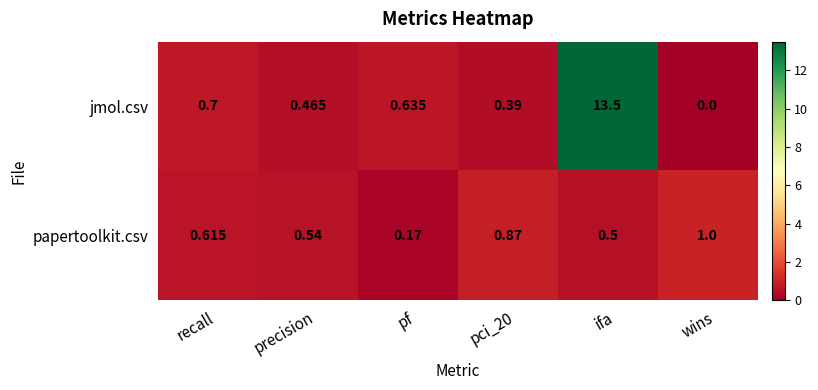

Where is papertoolkit.csv nearest to the value 0?

pf